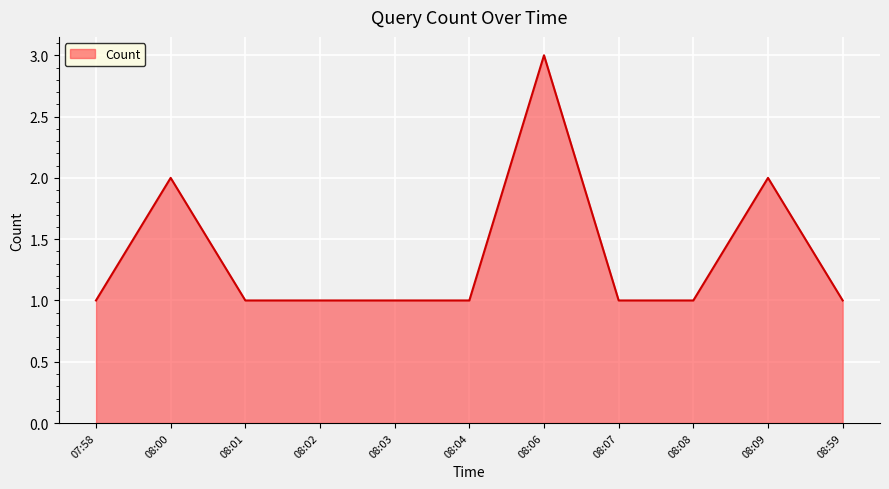

The value at 08:07 is 1. True or false?

True